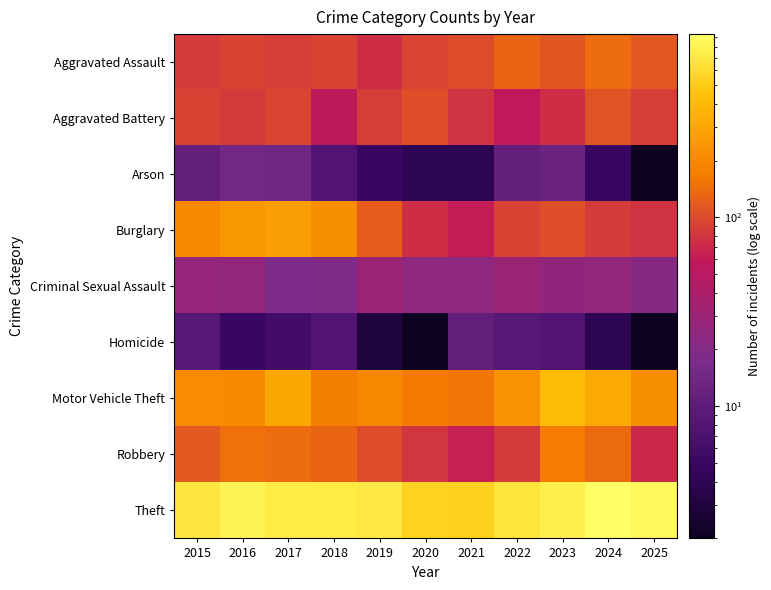

What is the minimum value shown in the chart?

2